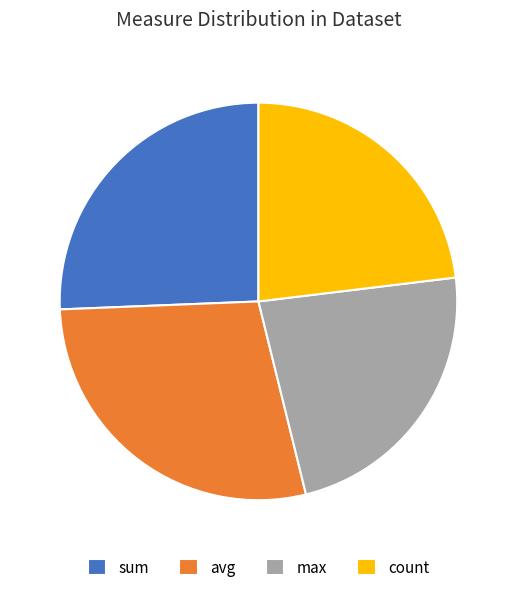

Approximately how many times larger is the value at count compared to avg?

0.8